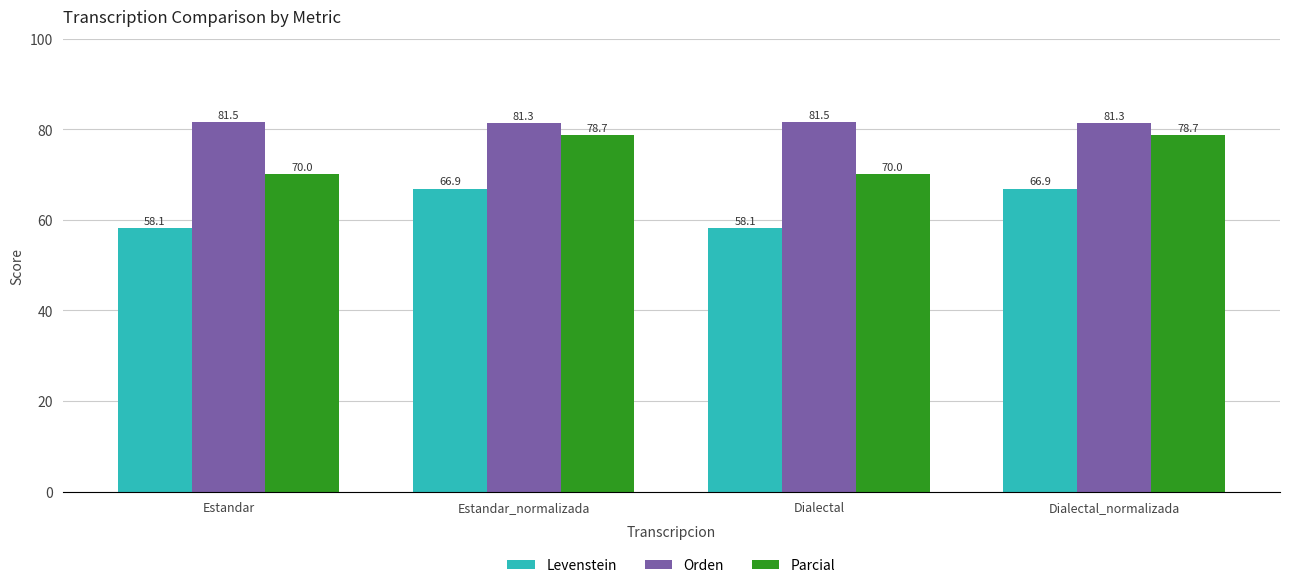

What is the label of the 2nd bar from the right?

Dialectal